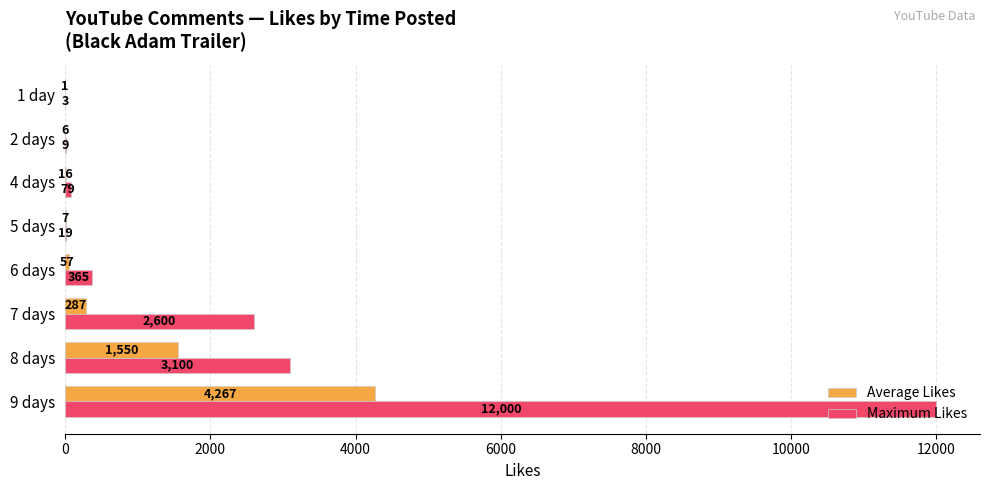

What is the sum of all Maximum Likes values?

18175.0